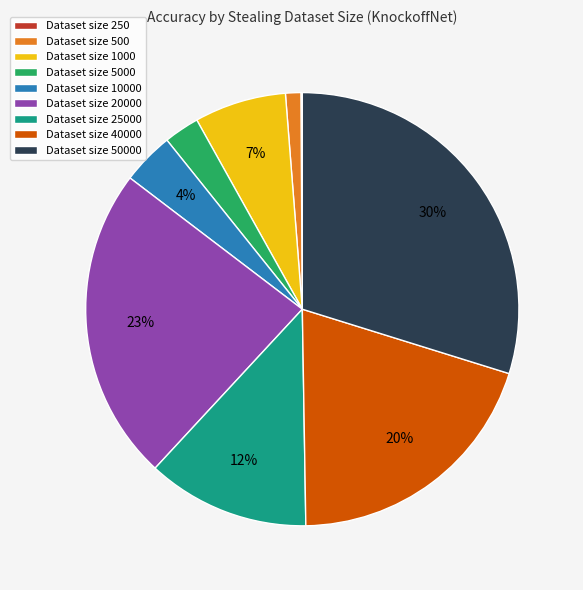

Which category has the biggest portion of the pie?

Dataset size 50000